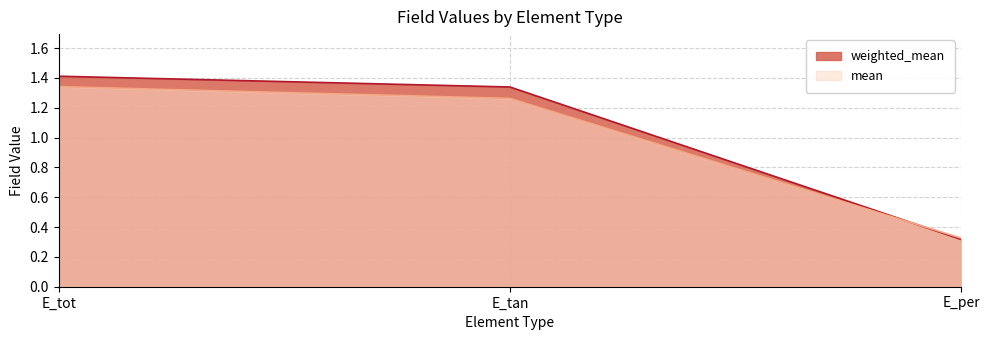

At which category is the sum across all series the highest?

E_tot